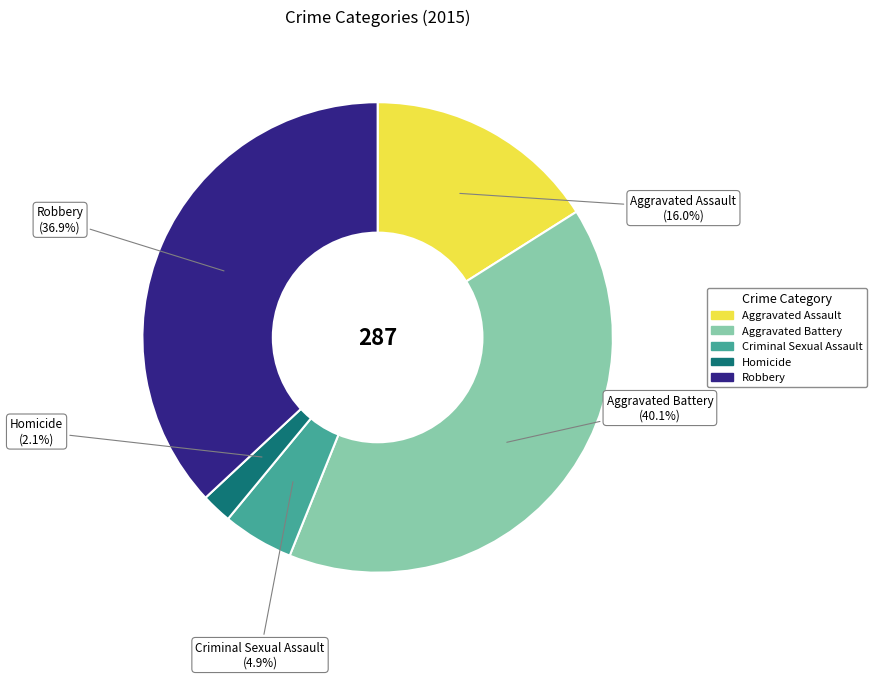

What is the ratio of the value at Aggravated Battery to the value at Robbery?

1.1